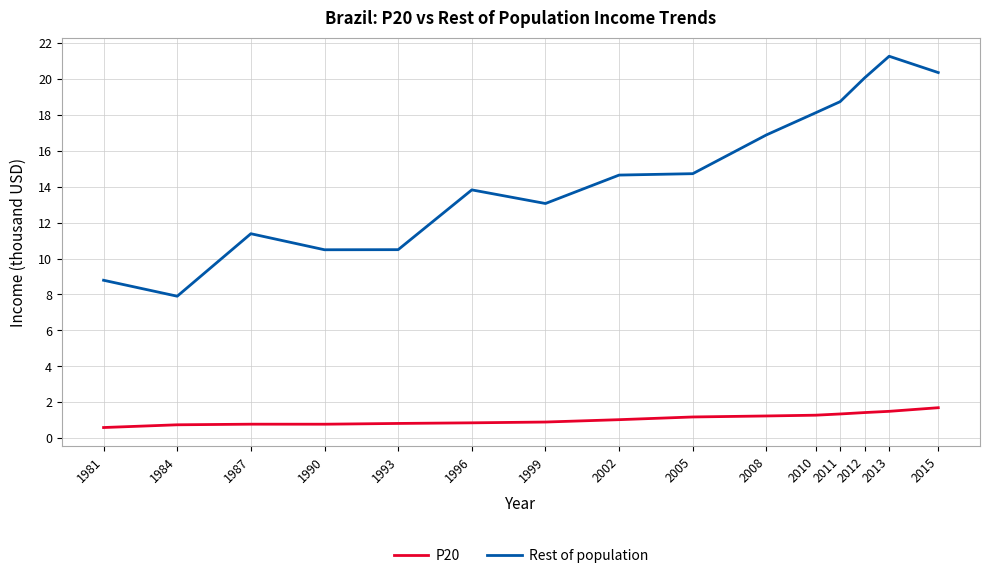

Is the value of P20 at 2011 greater than the value of Rest of population at 2005?

No